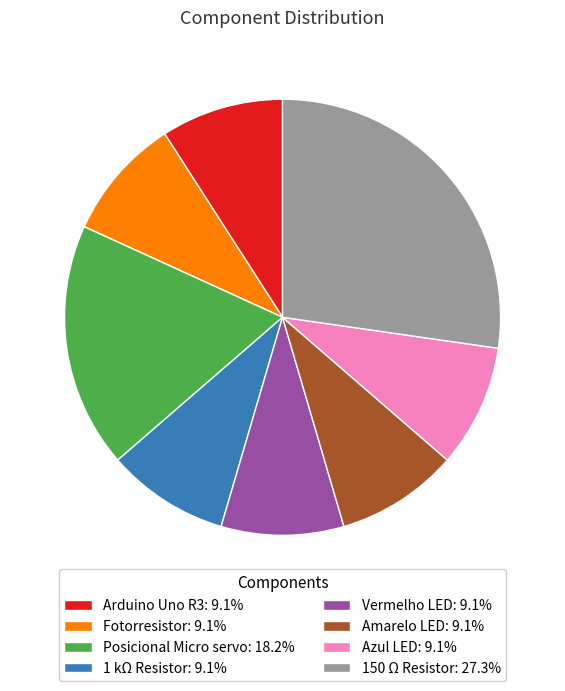

True or false: Posicional Micro servo accounts for 24% of the total.

False